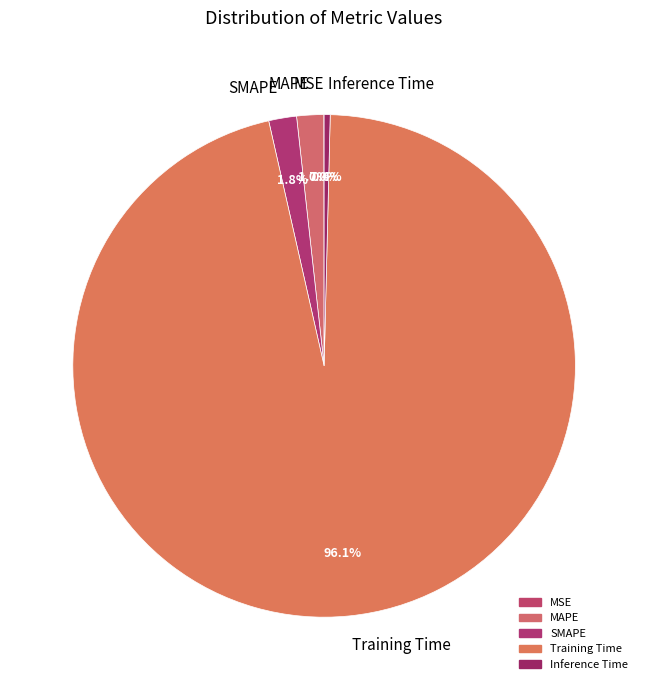

Is the sum of Inference Time and Training Time greater than half?

Yes